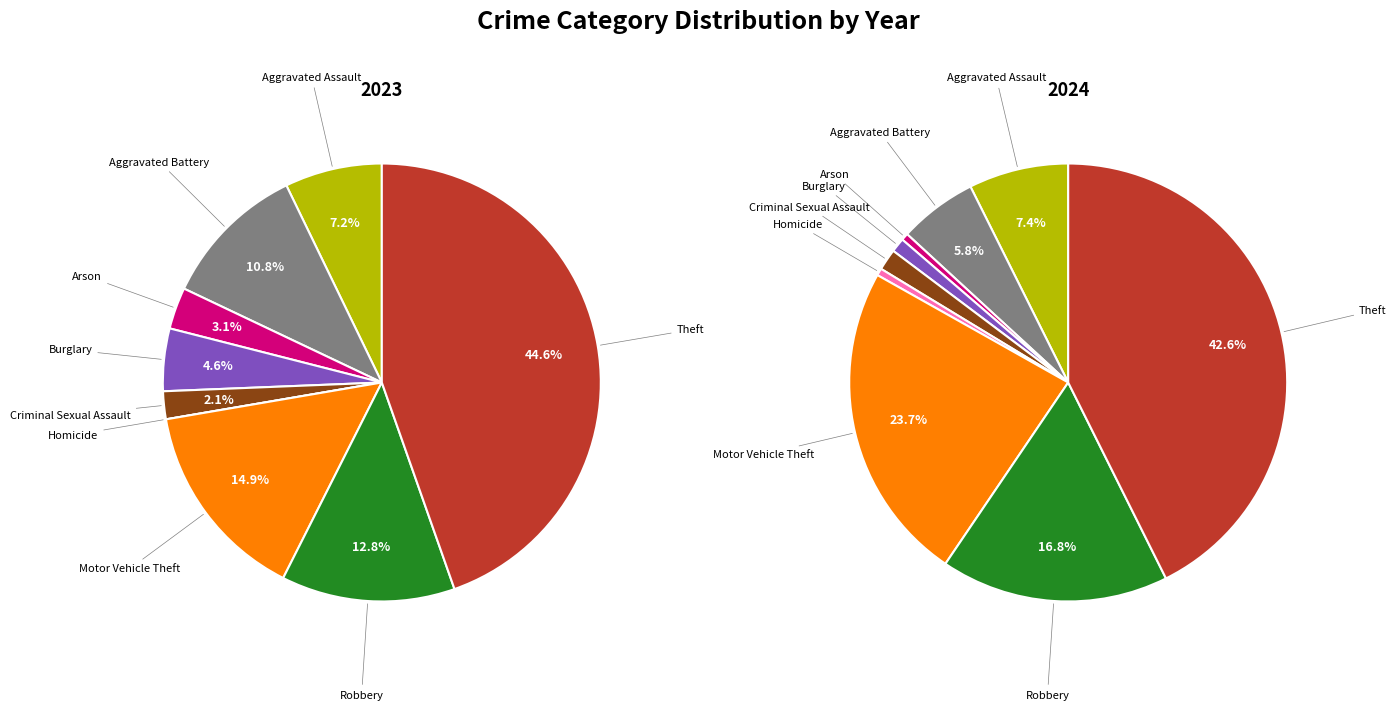

To the nearest percent, what is the combined percentage of Homicide and Aggravated Battery?

11%